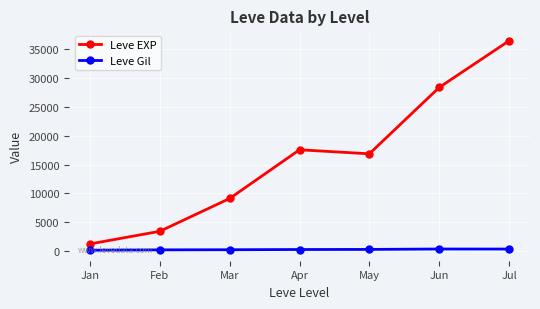

True or false: Leve Gil has a value of 180.0 at Feb.

True